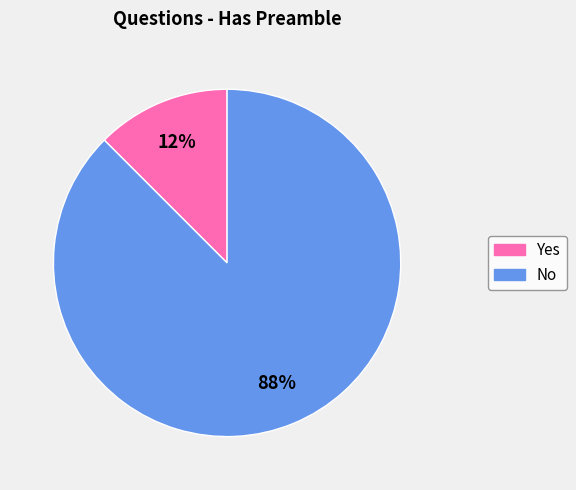

To the nearest percent, what is the average slice percentage?

50%